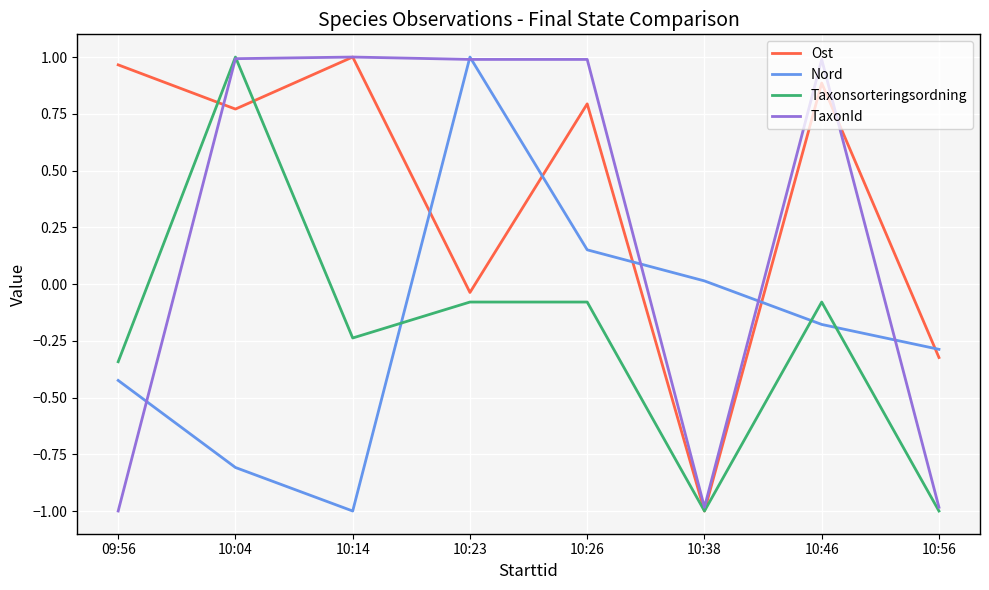

What is the lowest value of the TaxonId series?

-1.0